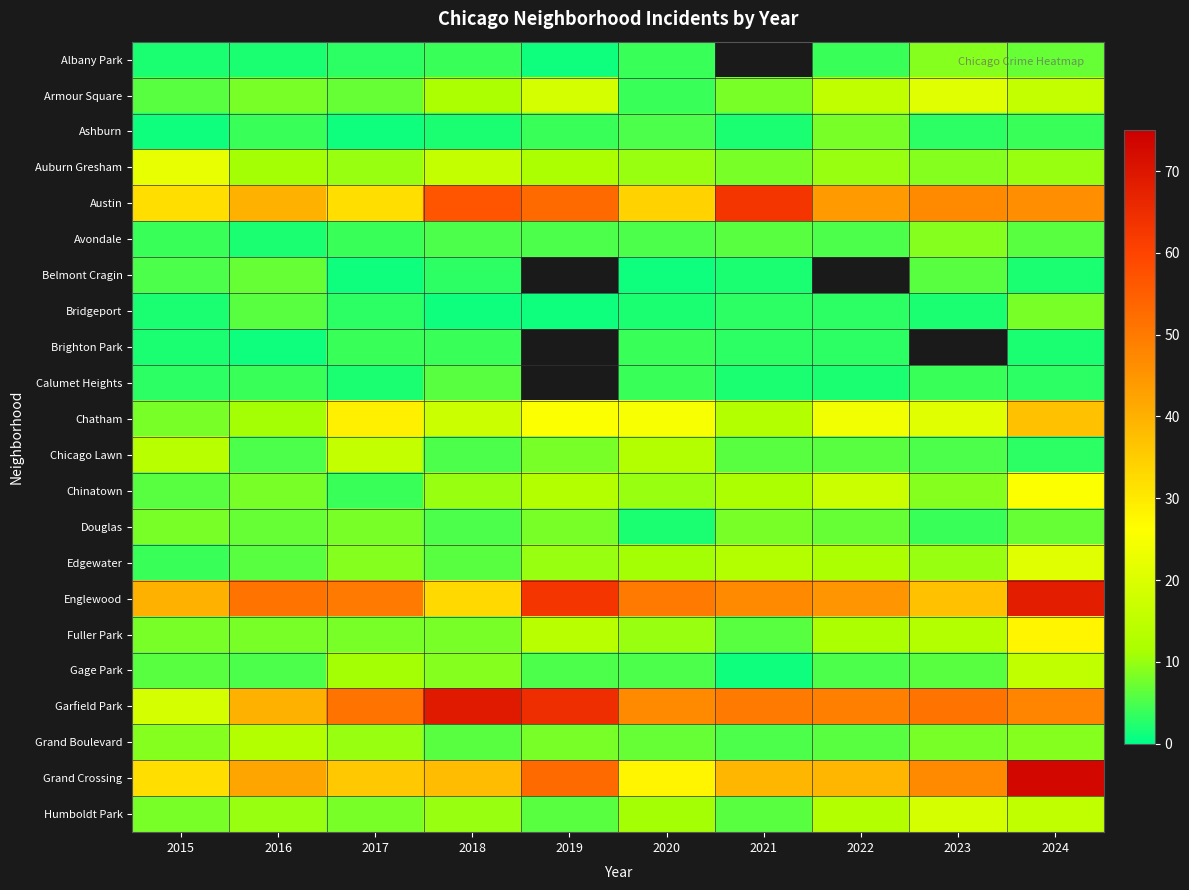

The Avondale series shows 8.2 at 2020. True or false?

False